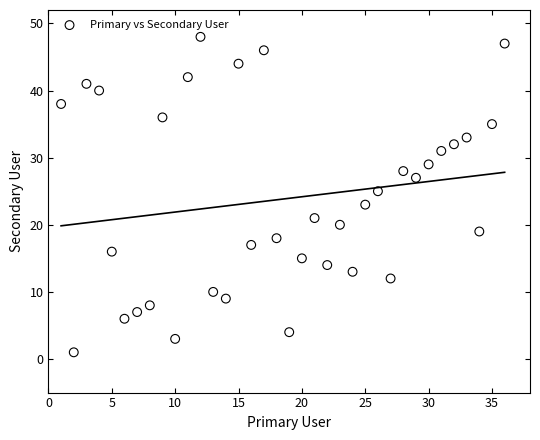

What is the range of X values (max minus min)?

35